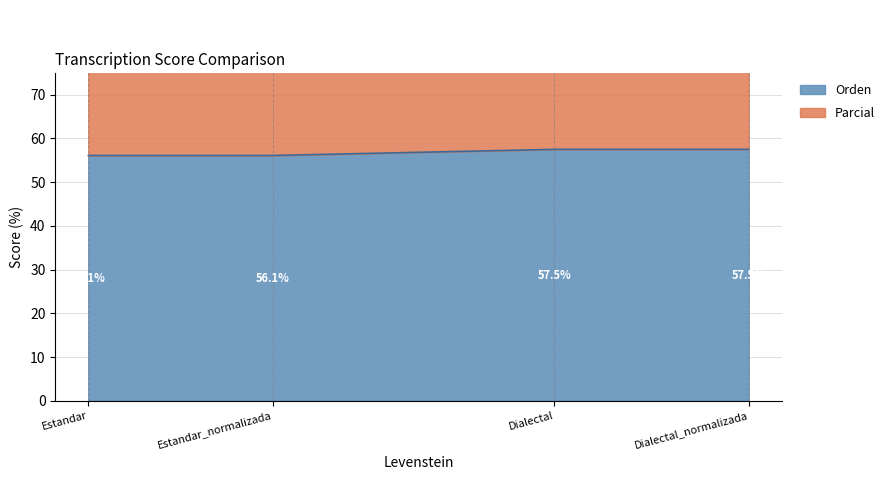

Reading right to left, transcribe all the data shown in this chart.

57.5	57.5	56.1	56.1